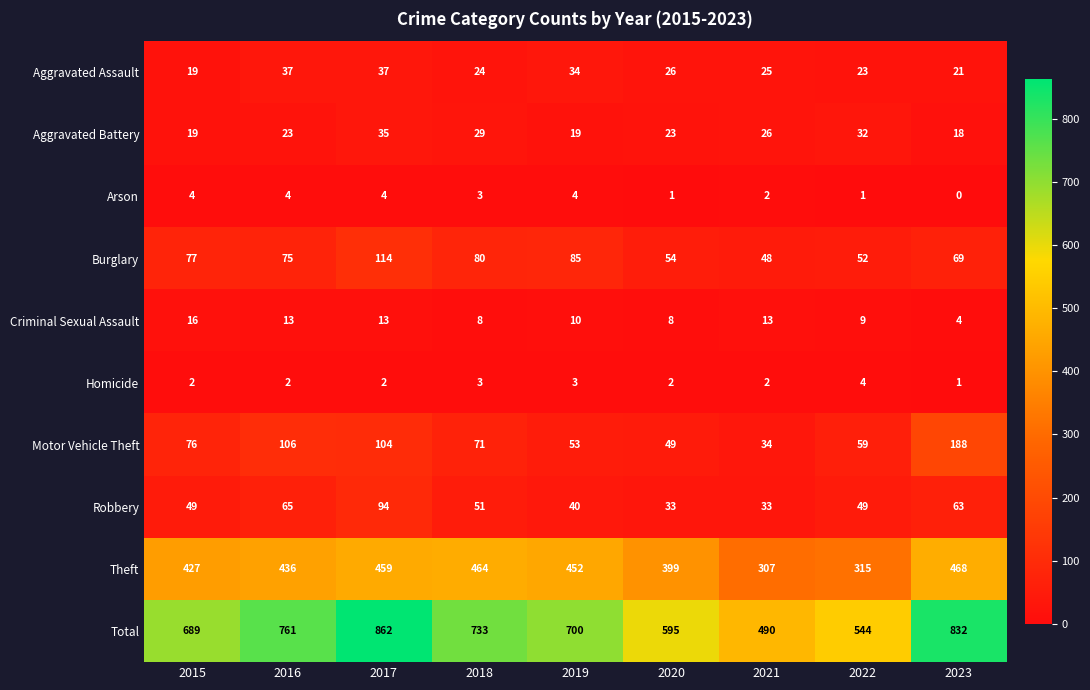

What is the sum of the Arson values at 2018 and 2016?

7